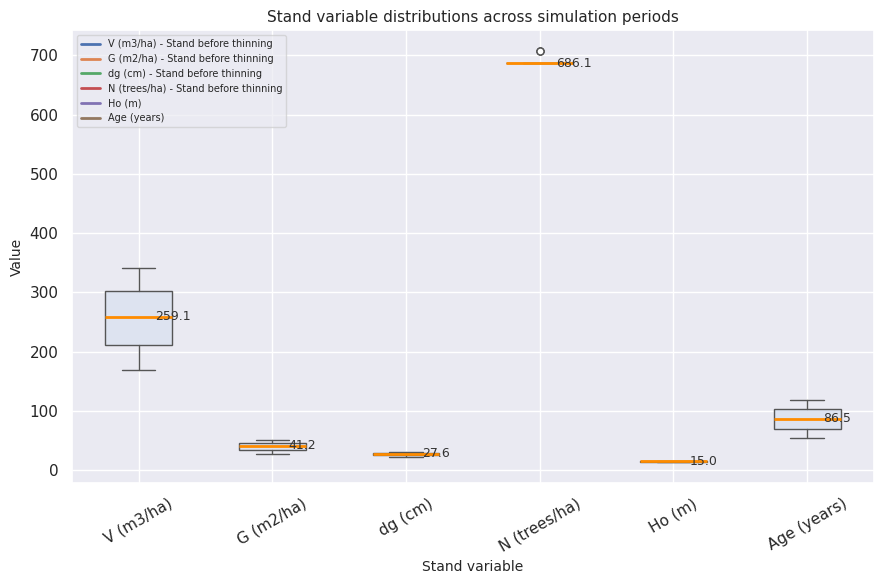

Comparing the boxes themselves (not the whiskers), which one is the tallest?

V (m3/ha)